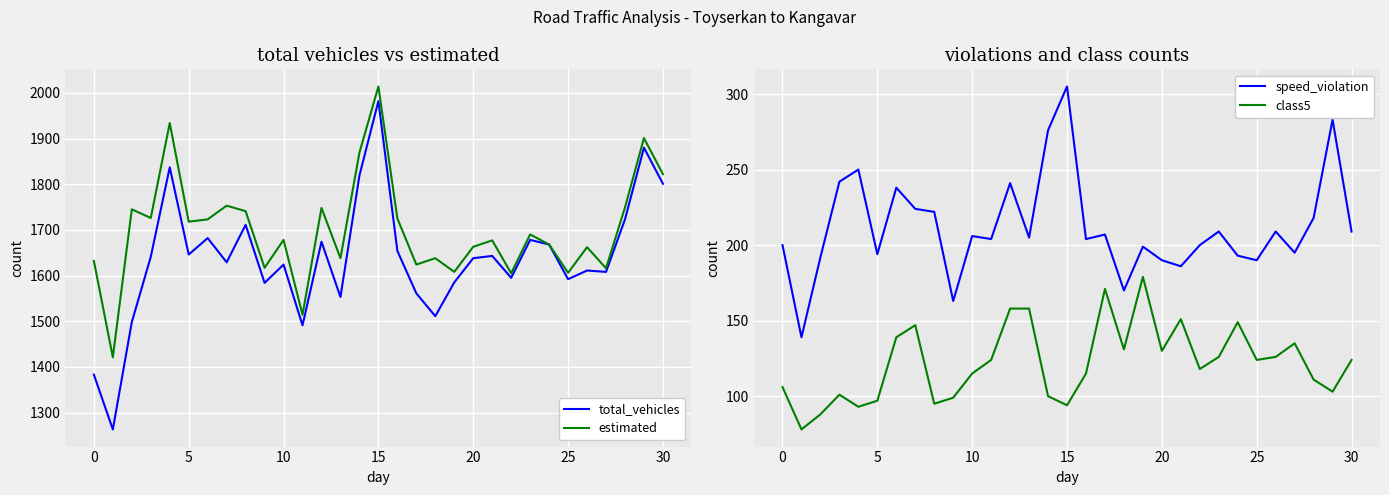

What value does the class5 series have at 23, to the nearest 50?

150